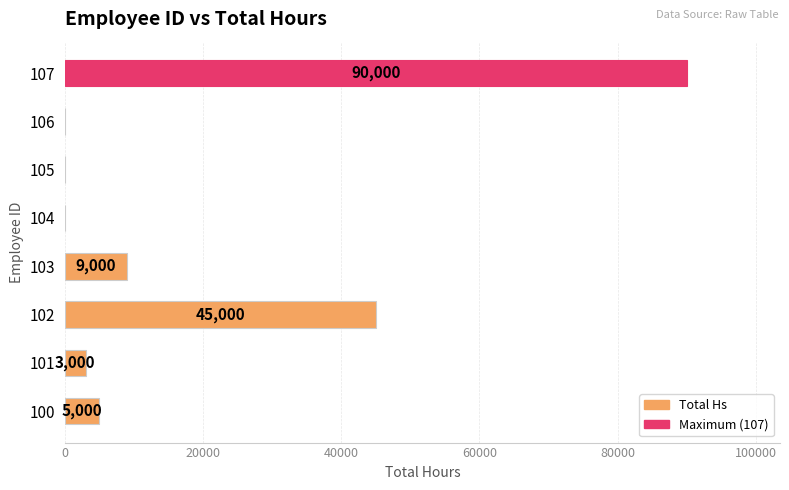

At which category does the chart reach its peak across all series?

107